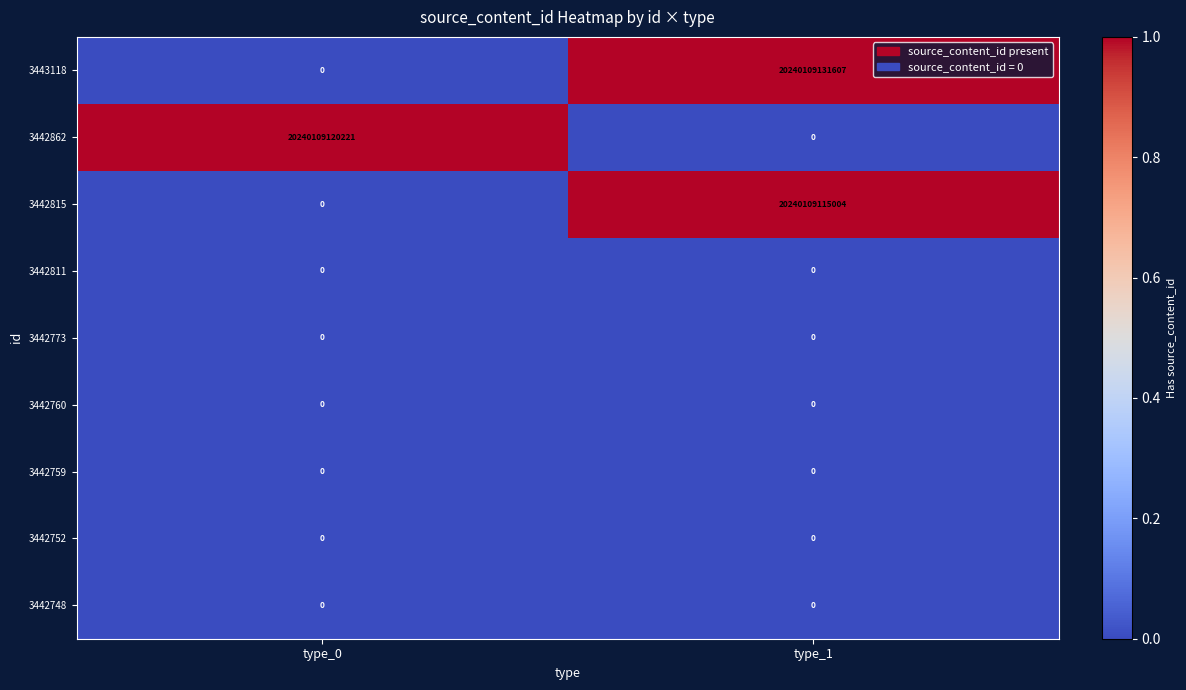

At which category is the sum across all series the highest?

type_1